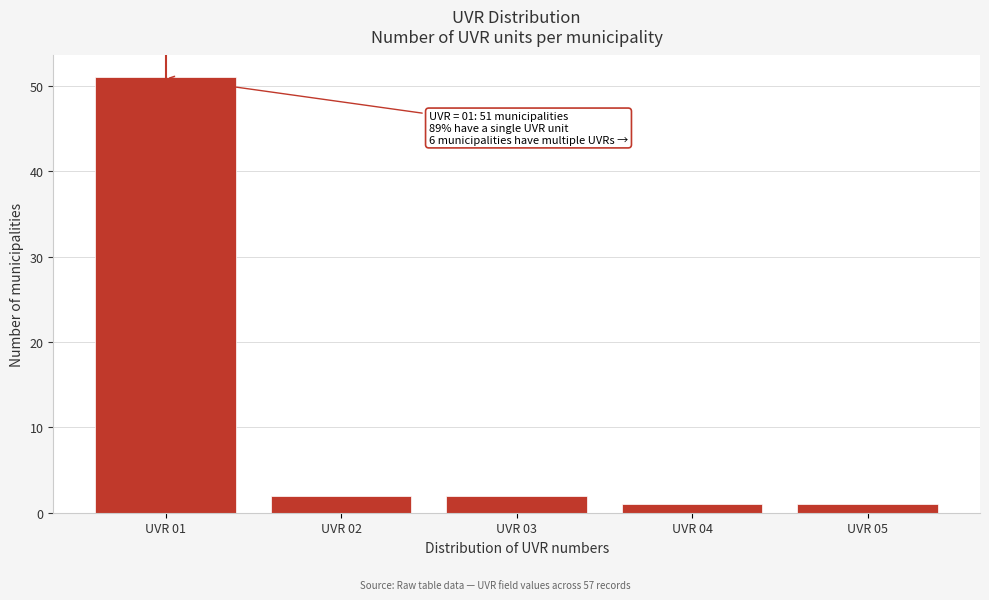

Reading left to right, transcribe all the data shown in this chart.

51	2	2	1	1